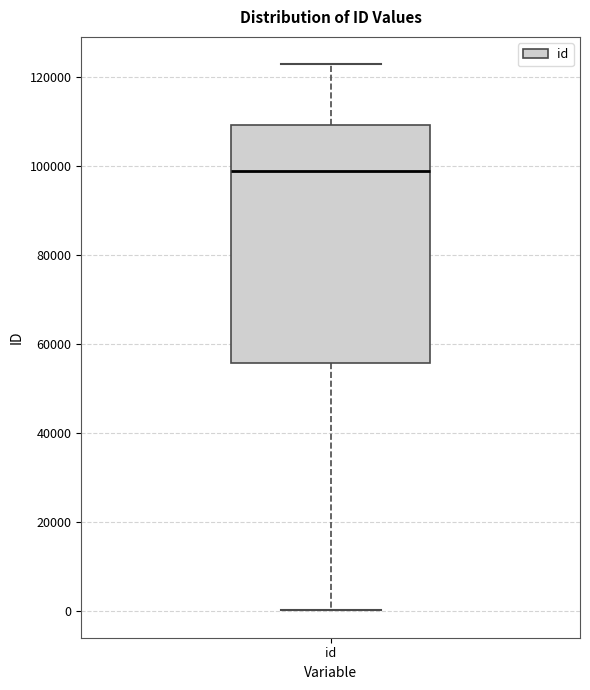

Transcribe this box plot: give where the median line is, the range the box spans, and where the two whiskers end, as read against the y-axis. The values are not printed on the chart, so give them approximately, as read against the axis.

median 98000, box 56000 to 110000, whiskers 0 to 122000